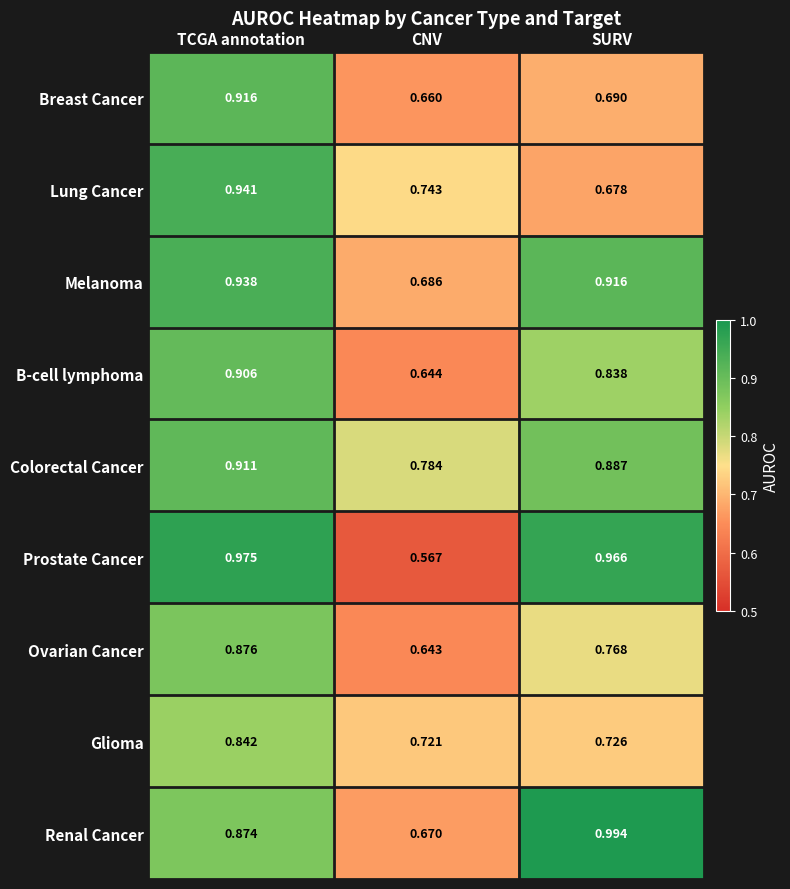

At which category is the sum across all series the highest?

TCGA annotation